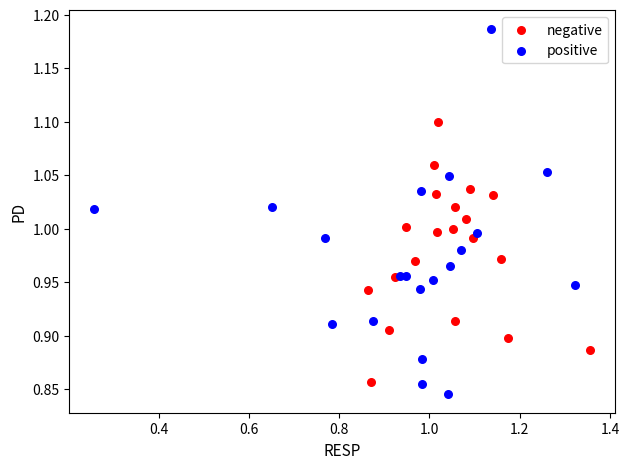

Which series has the largest Y range (max minus min)?

positive